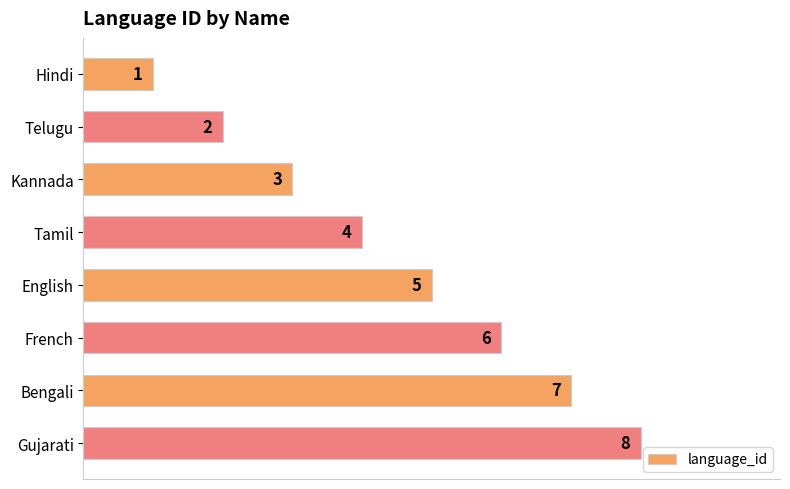

List the labels in order of value, smallest first.

Hindi, Telugu, Kannada, Tamil, English, French, Bengali, Gujarati